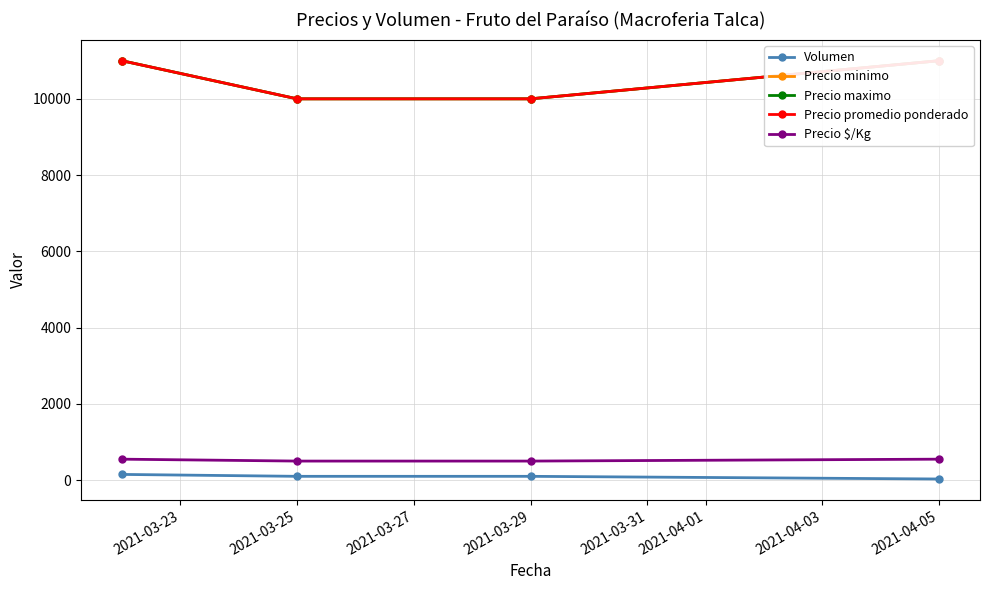

The Precio $/Kg series shows 201 at 2021-03-25. True or false?

False